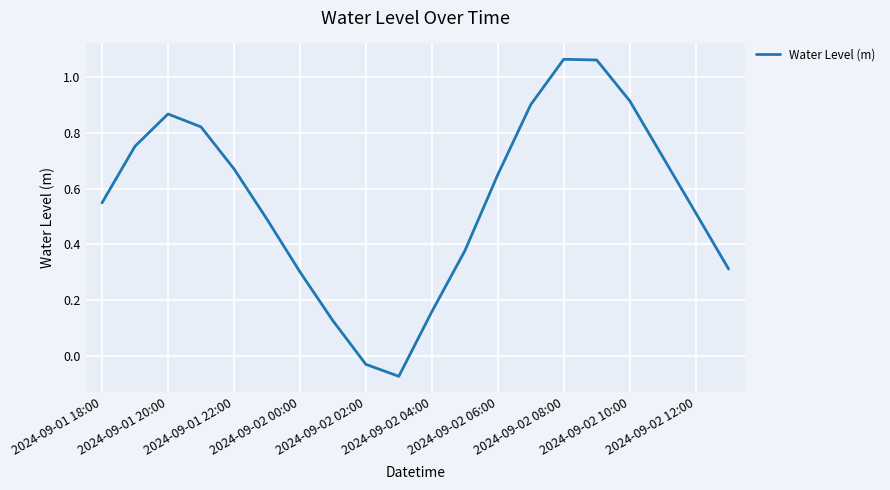

How many positive values are there?

18